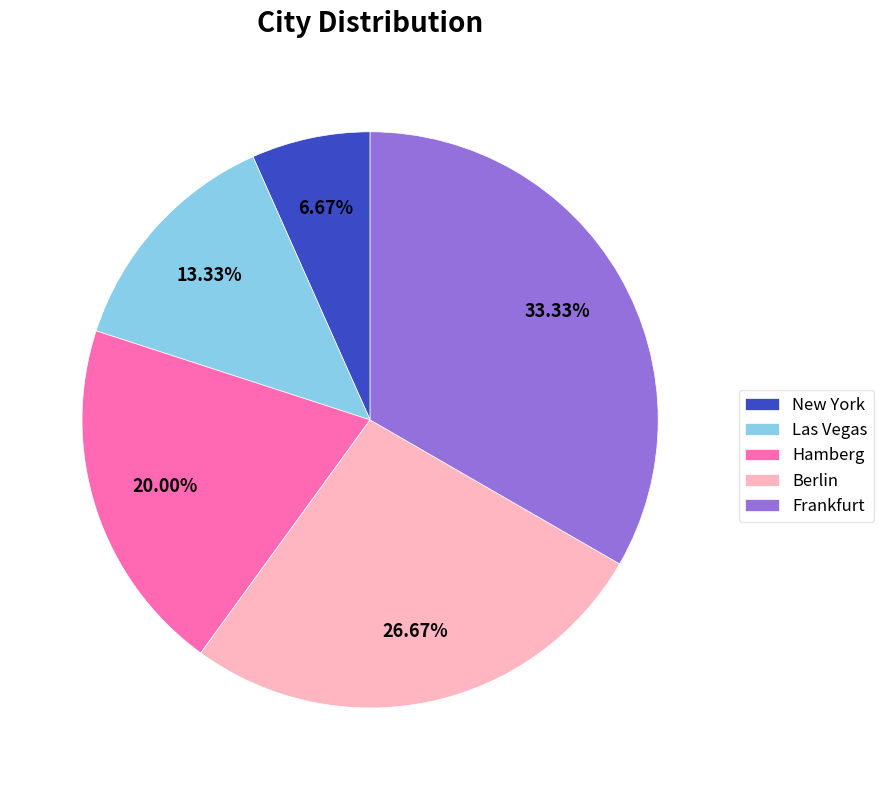

To the nearest percent, what is the difference between the largest and smallest slice percentages?

27%